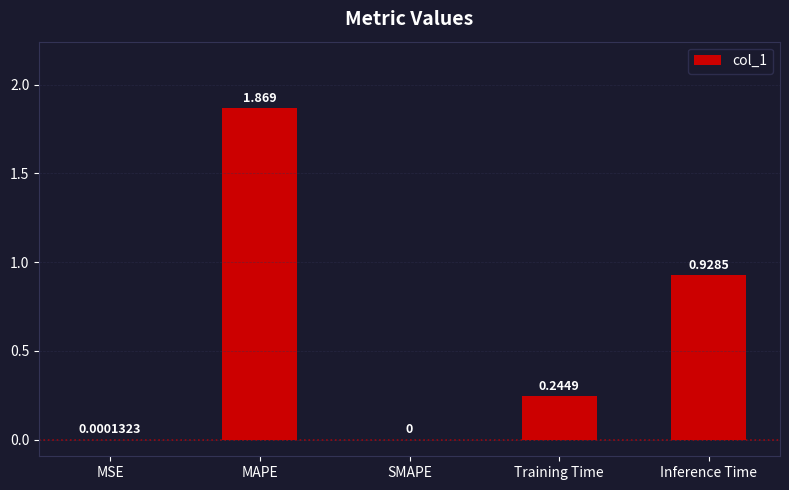

The value at Training Time is 0.1. True or false?

False